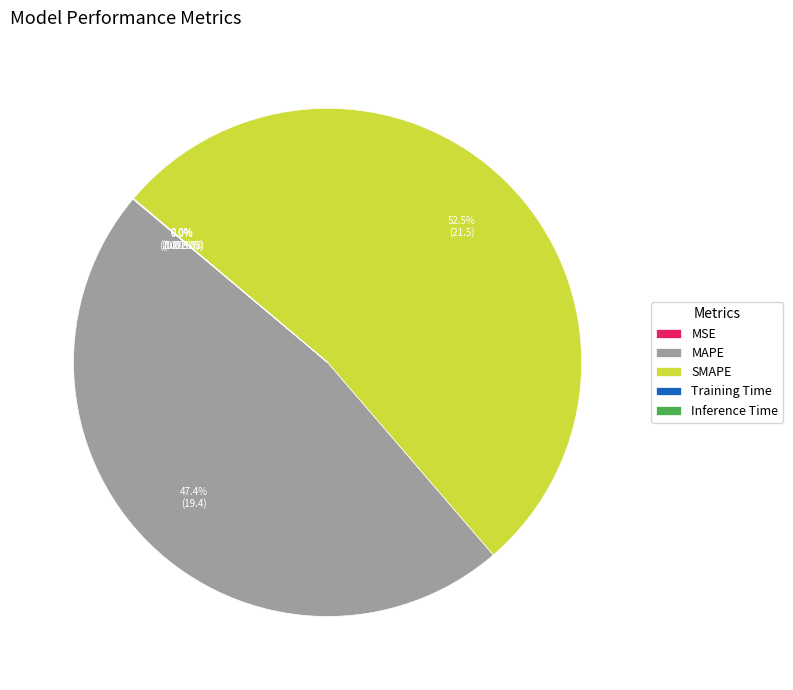

Which has a higher value, SMAPE or MSE?

SMAPE